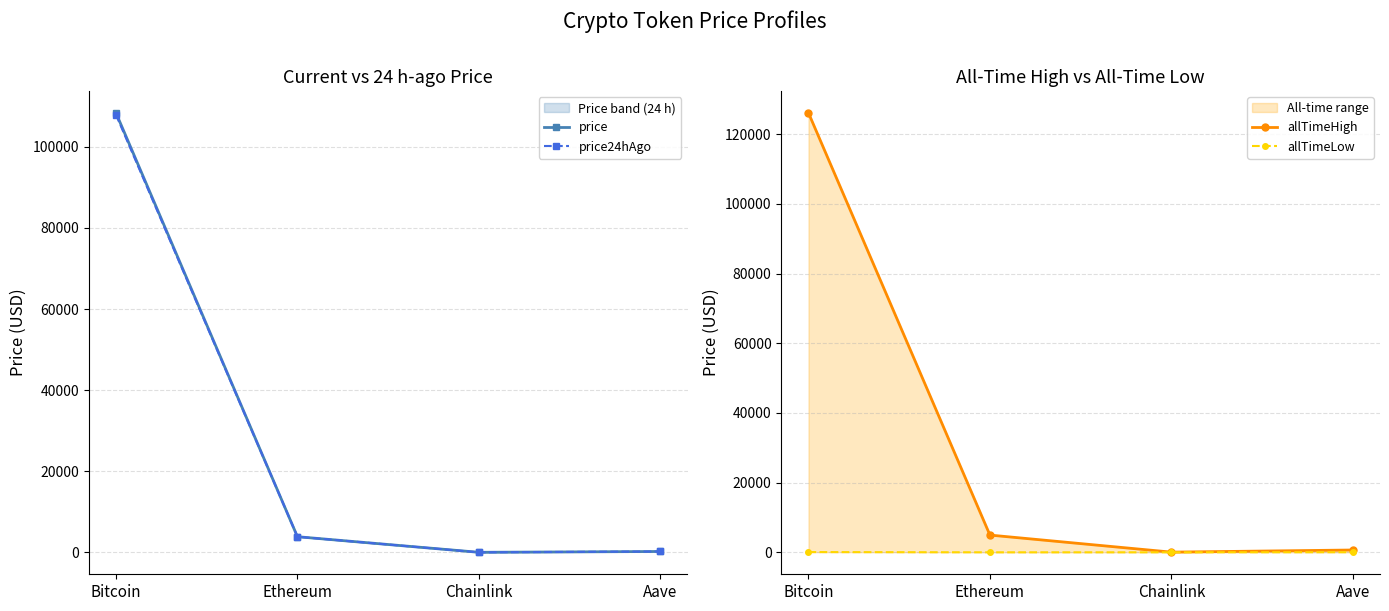

At how many categories does at least one series exceed 86111?

1